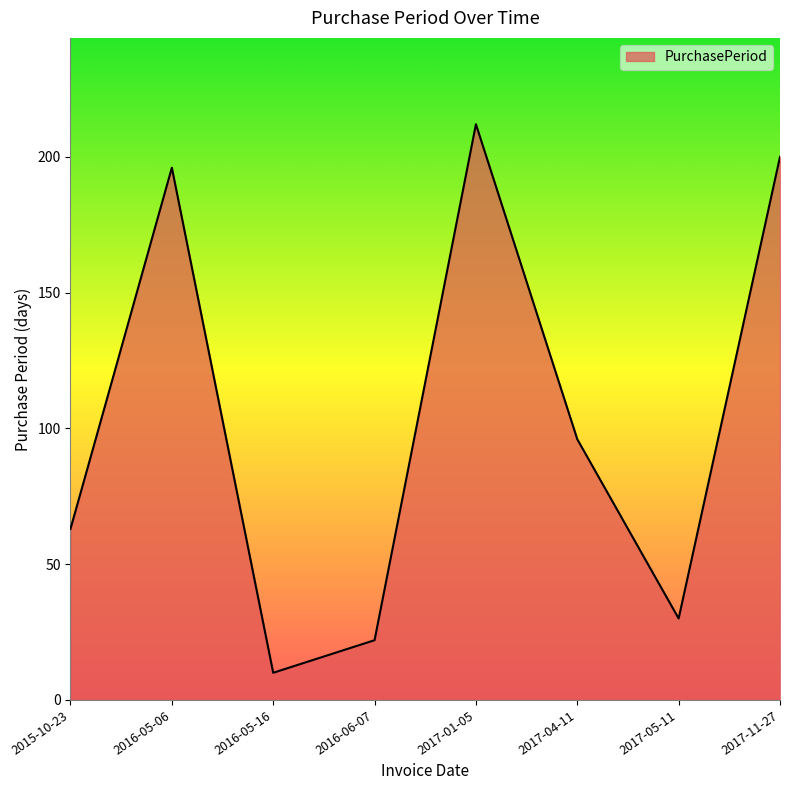

Which category has the lowest value across all series?

2016-05-16